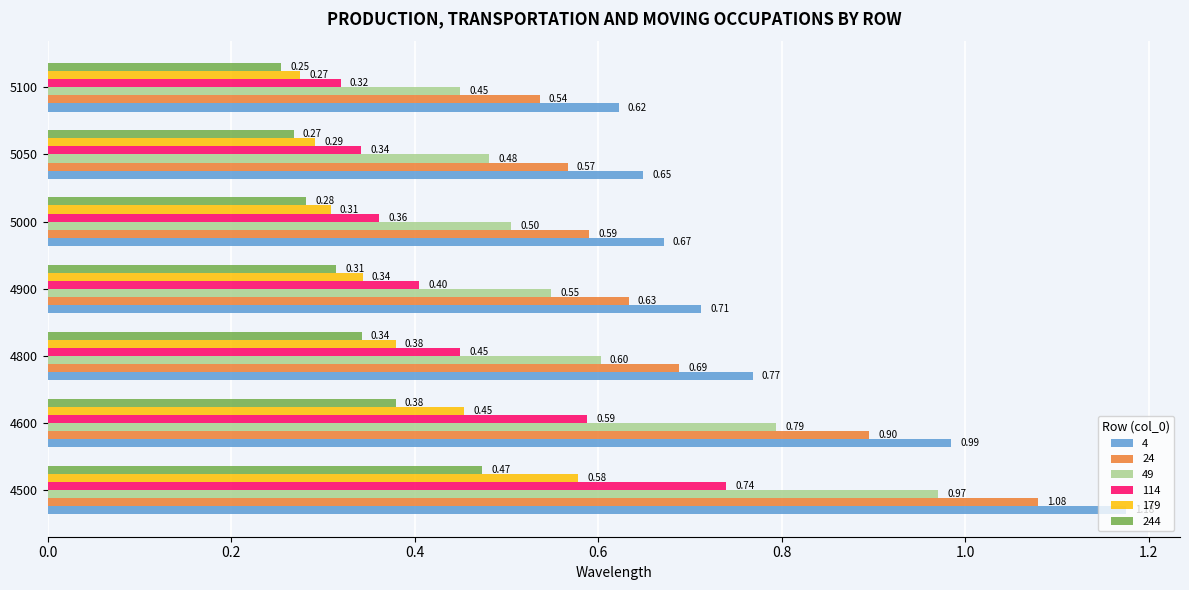

What is the difference between the maximum and minimum values in the 49 series?

0.5